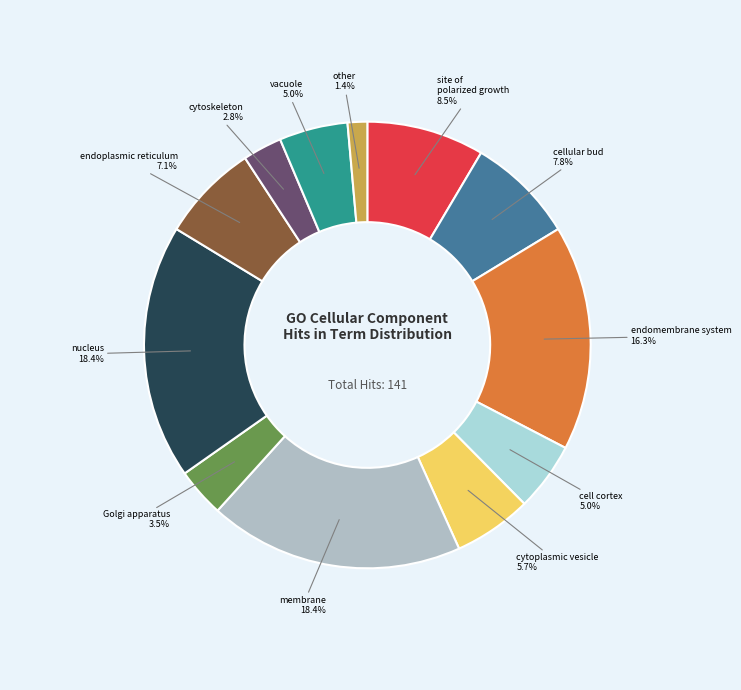

To the nearest percent, what is the difference between the largest and smallest slice percentages?

17%